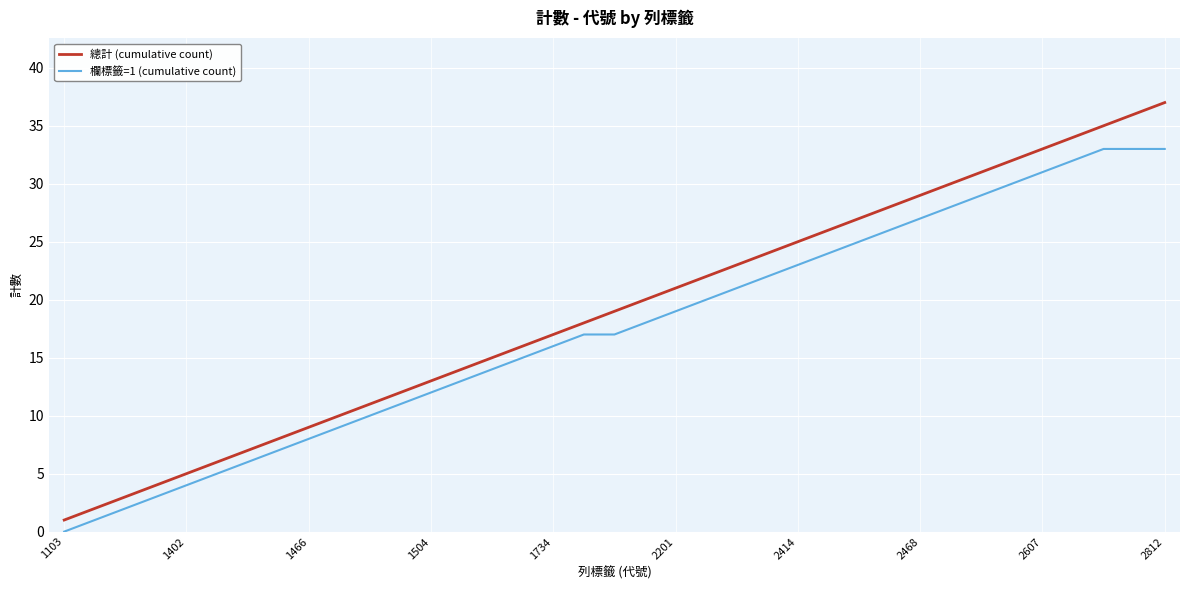

True or false: 總計 (cumulative count) and 欄標籤=1 (cumulative count) cross at least once.

False